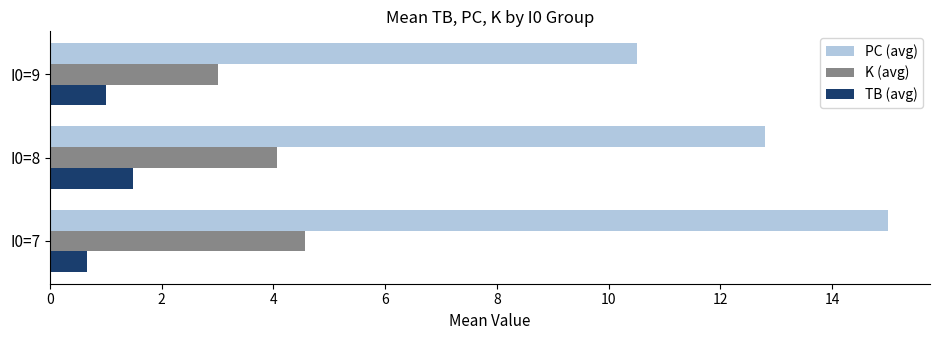

Read the K (avg) value at I0=8.

4.1